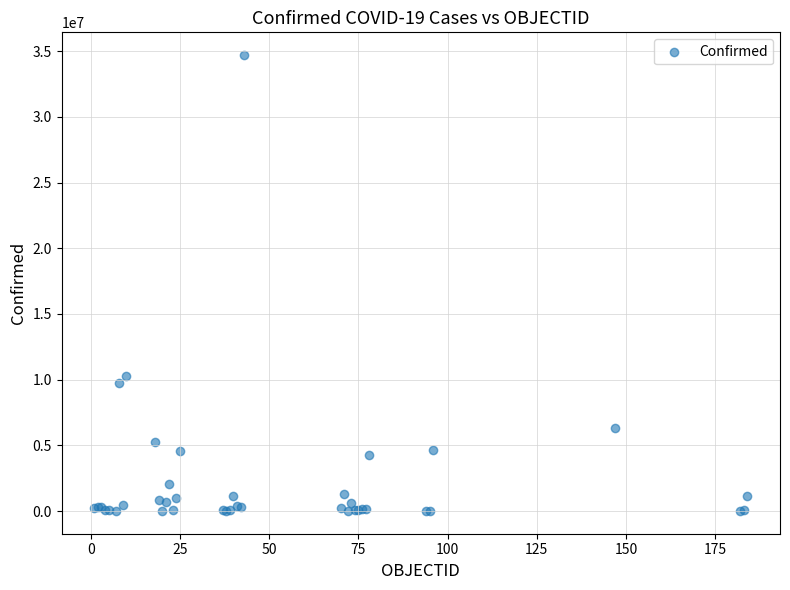

What Y value in the scatter plot is closest to 17357411?

10276500